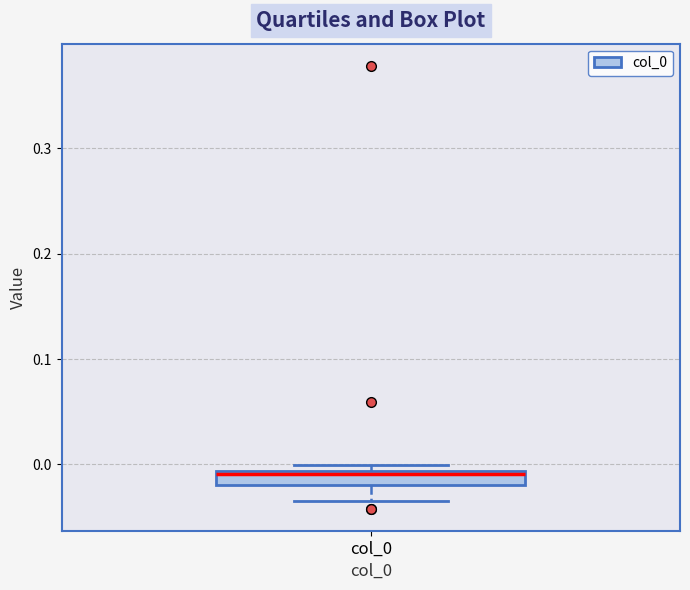

Where is the lower edge of the box for col_0 on the y-axis? The values are not printed on the chart, so give them approximately, as read against the axis.

-0.02